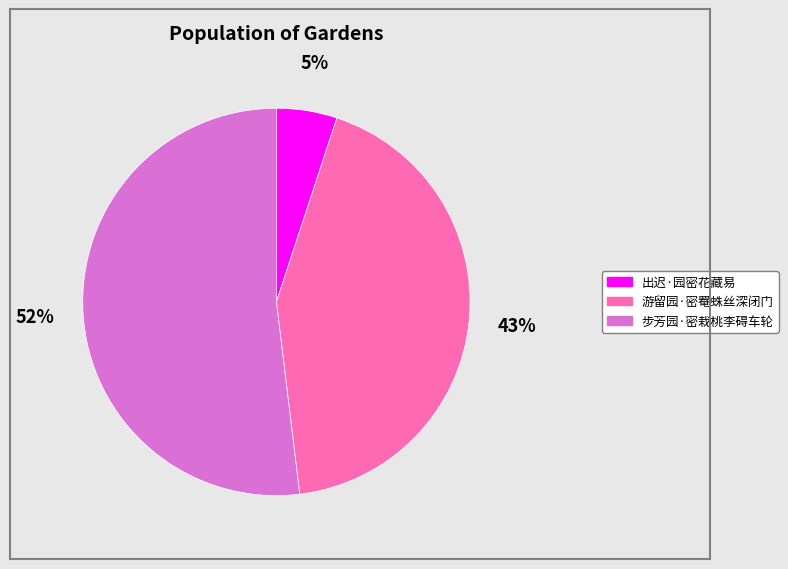

To the nearest percent, what is the average slice percentage?

33%